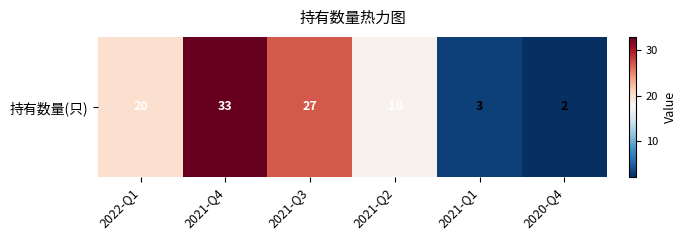

Reading left to right, list all the values displayed in this chart.

2022-Q1=20	2021-Q4=33	2021-Q3=27	2021-Q2=18	2021-Q1=3	2020-Q4=2